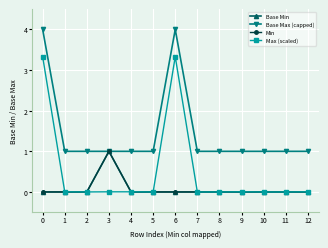

At how many categories does at least one series exceed 1?

2